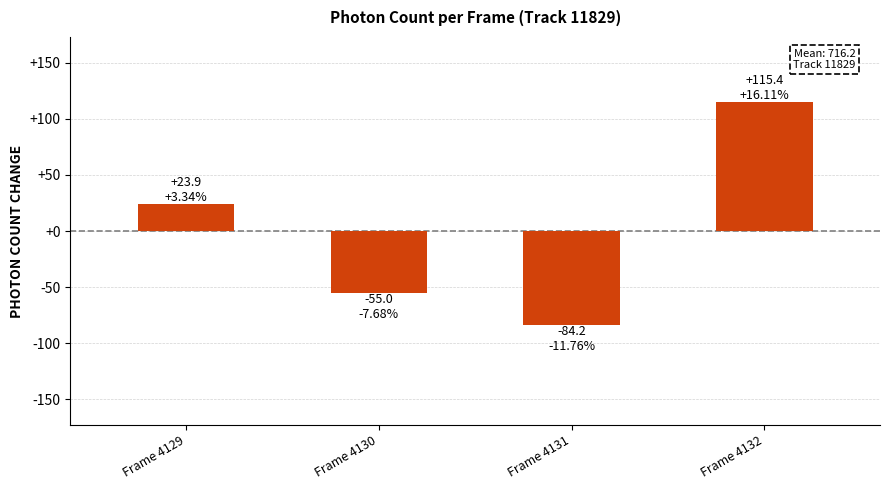

The chart shows a value of 40.9 at Frame 4132. True or false?

False